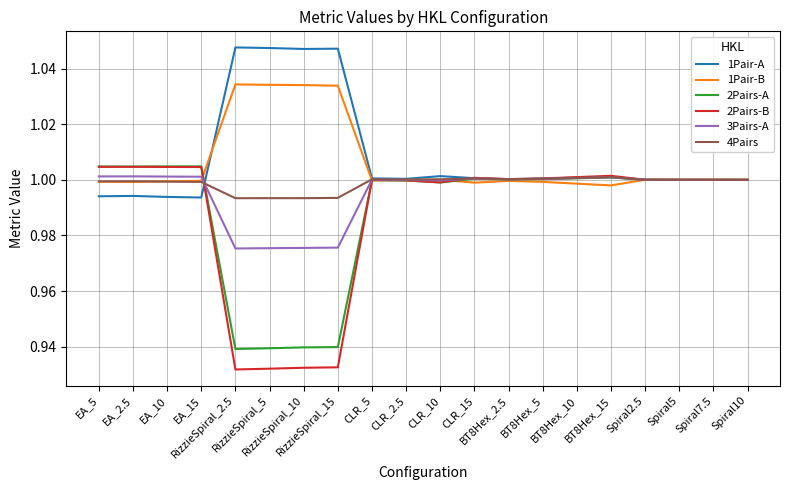

Which series has the widest spread of values?

2Pairs-B